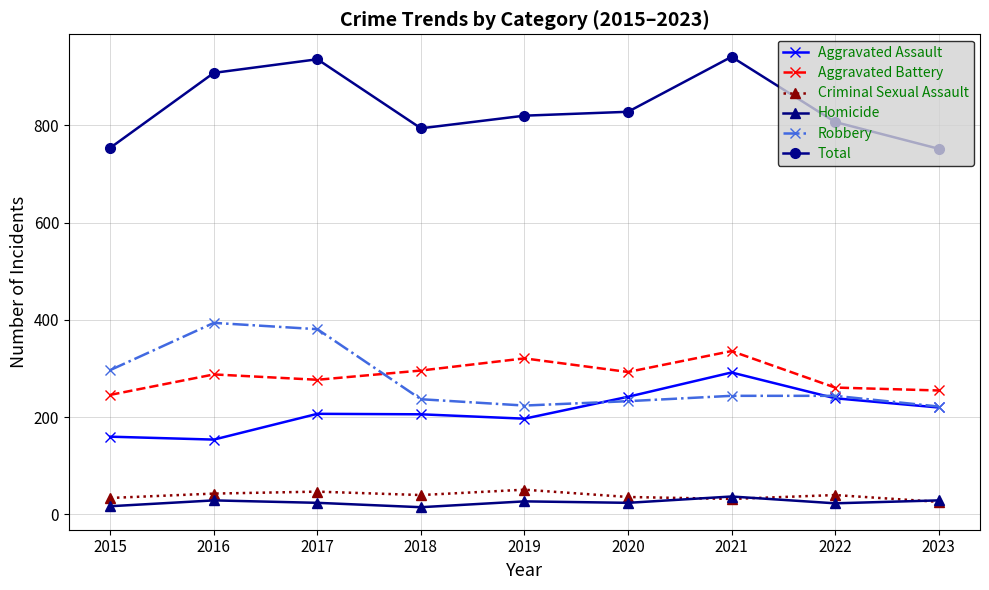

True or false: Homicide and Aggravated Assault intersect in this chart.

False